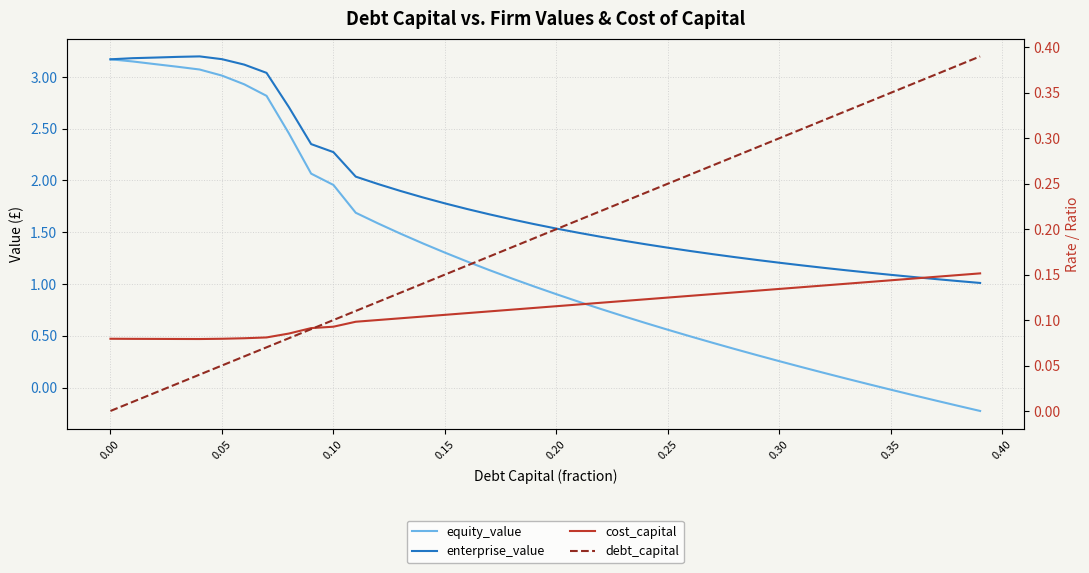

How many distinct data groups are displayed?

4